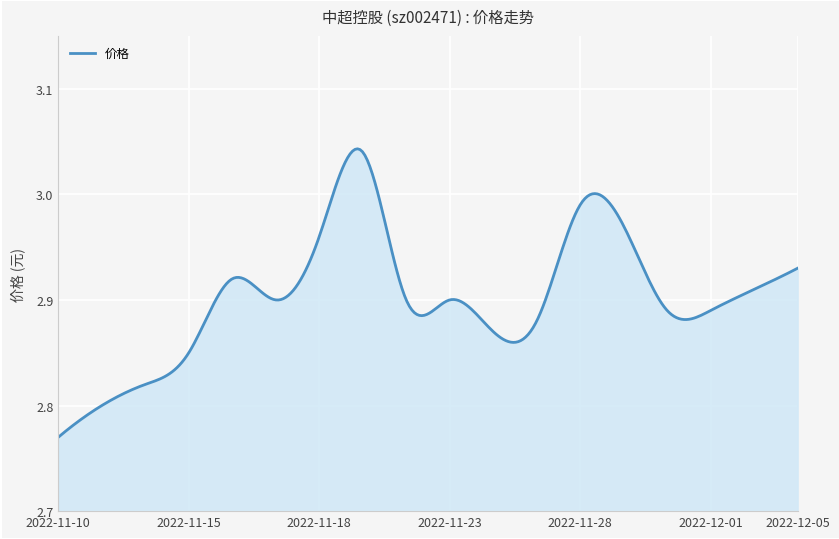

What is the sum of all values?

870.7